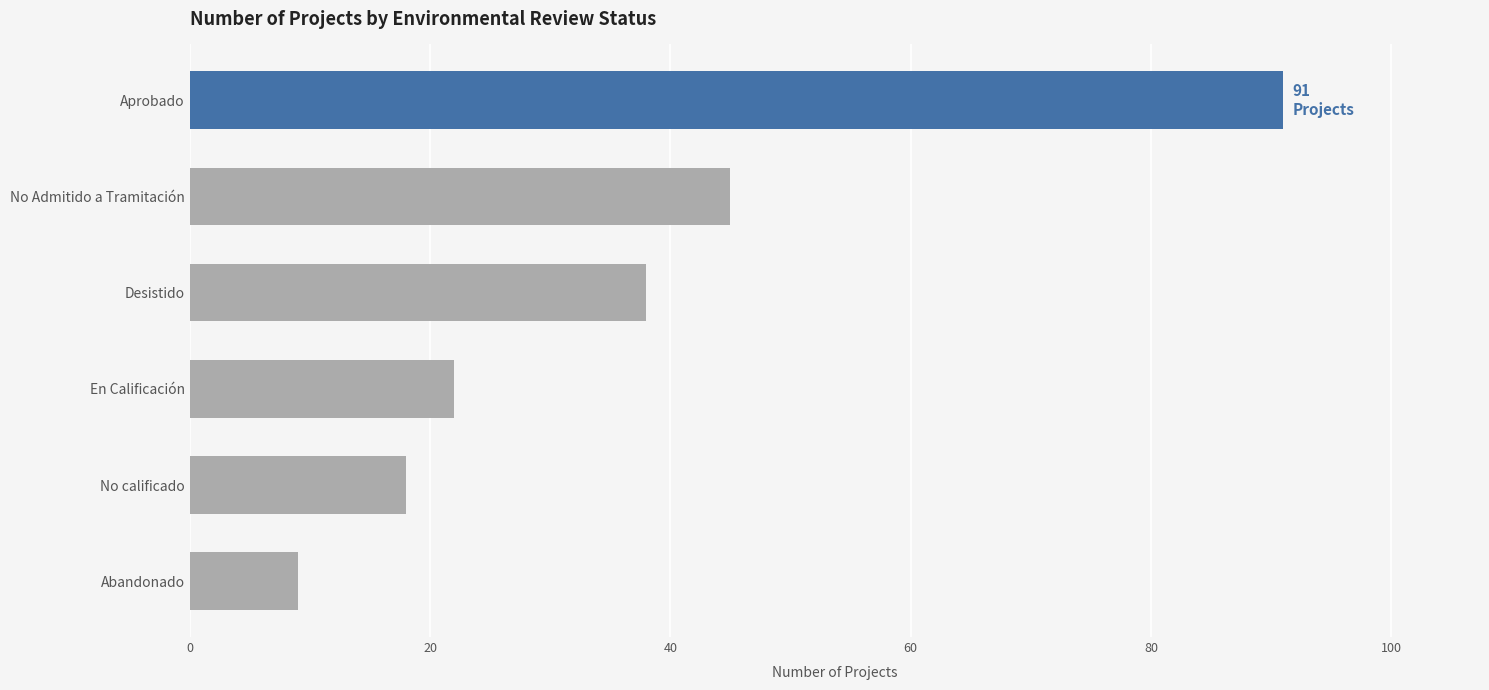

True or false: the data shows 9 at Abandonado.

True